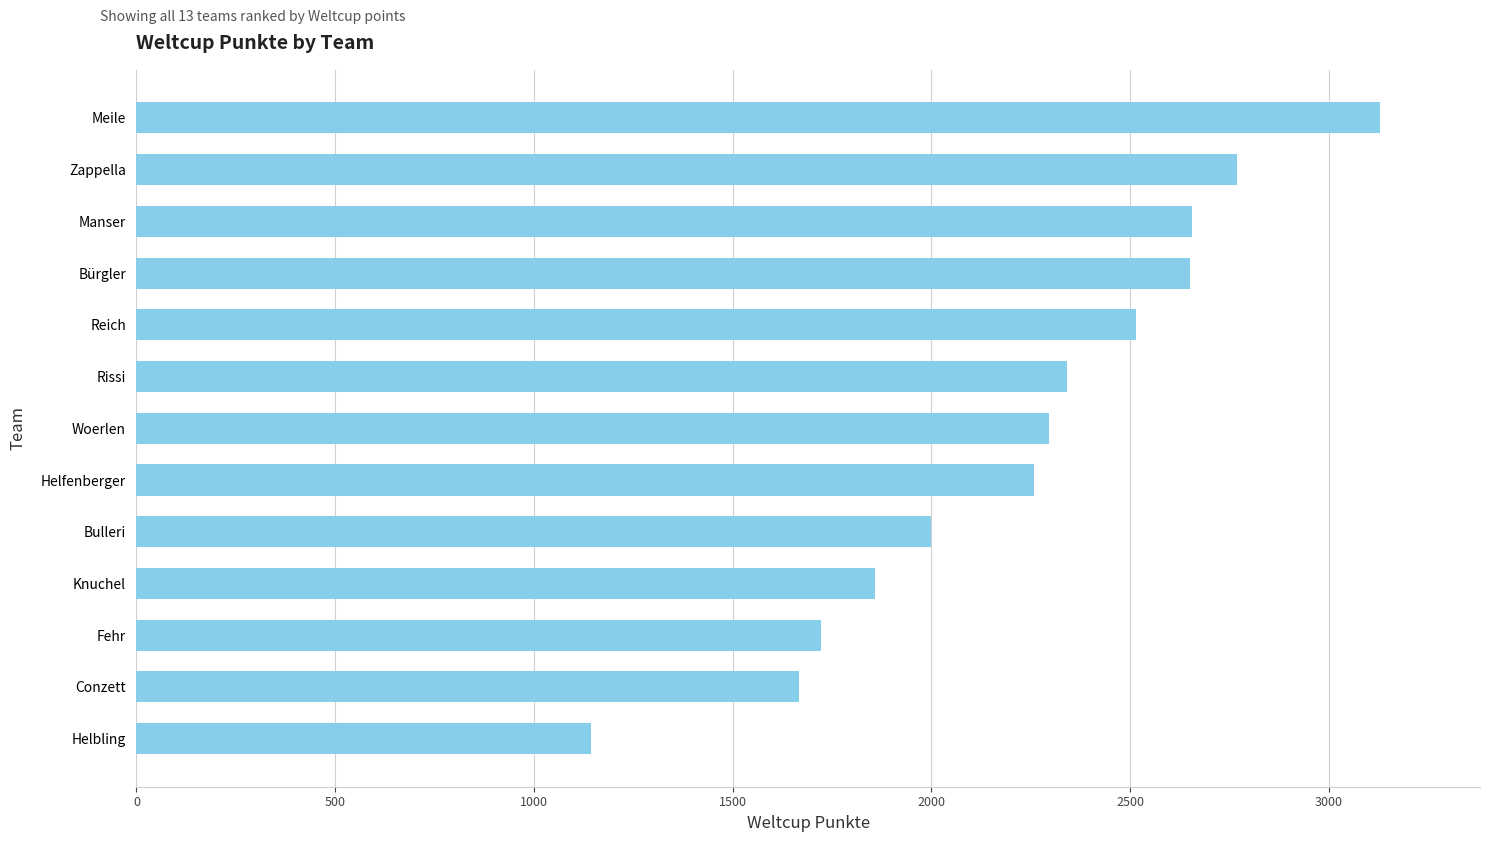

What is the difference between the values at Manser and Bulleri?

658